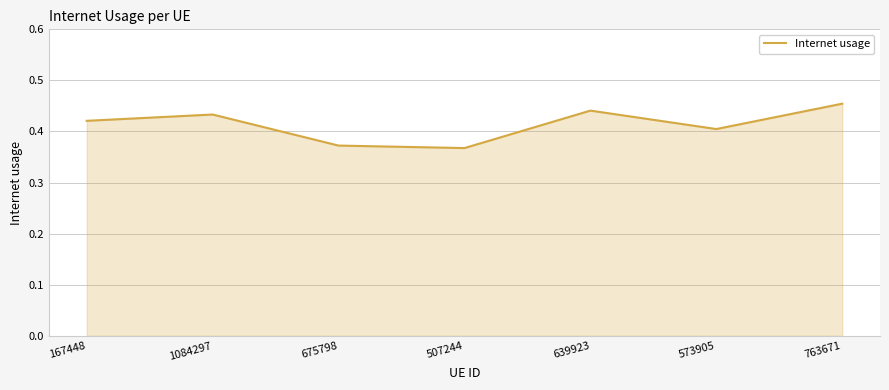

What is the change in value from 1084297 to 507244?

-0.1